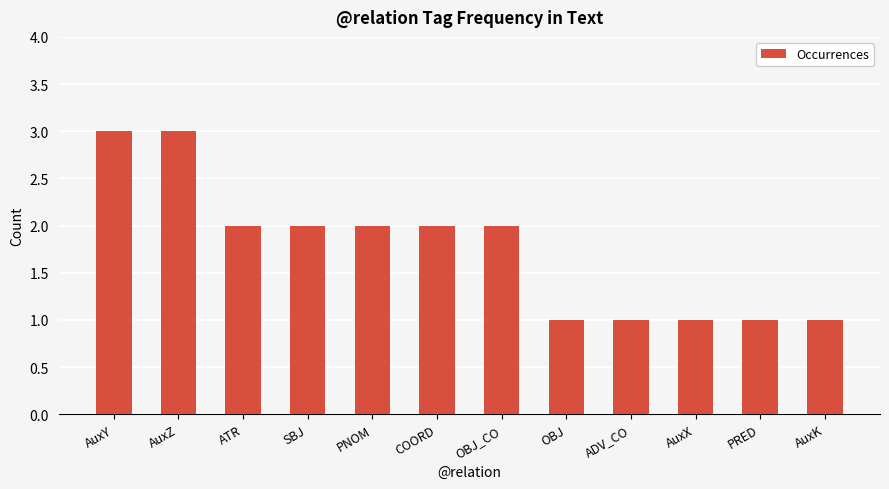

What is the approximate value at COORD?

2